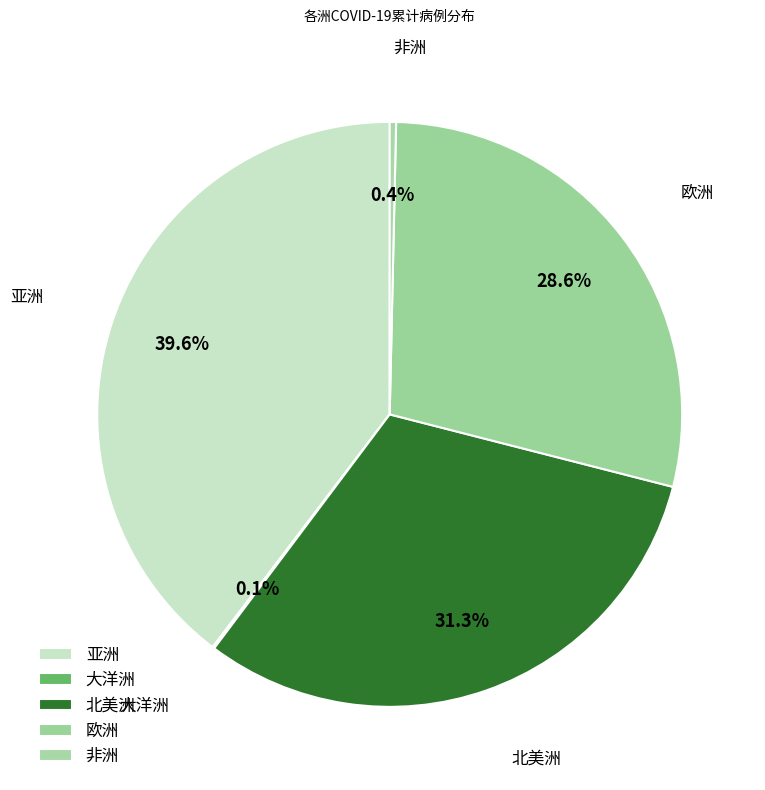

Which slice is the largest?

亚洲